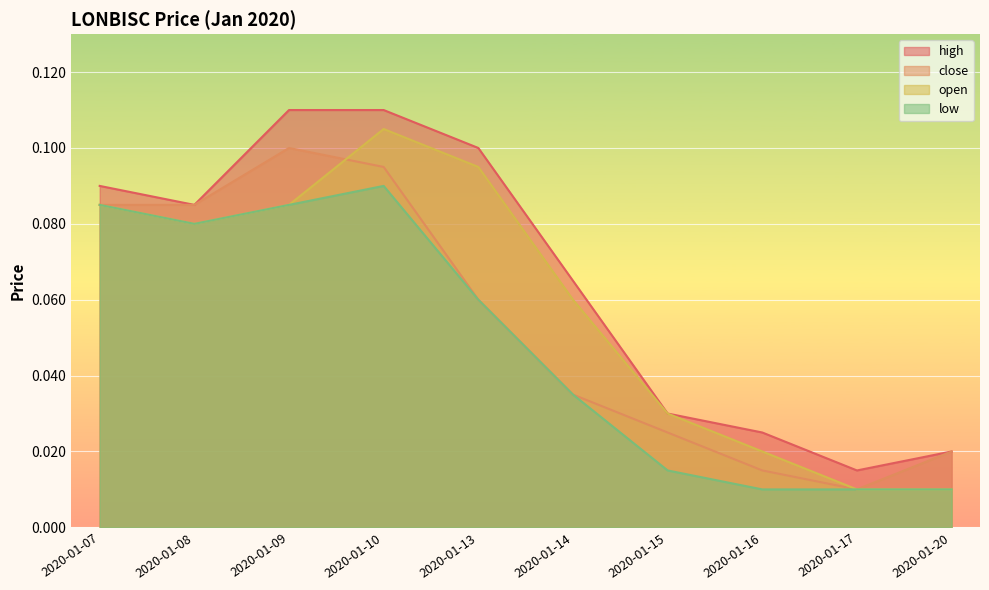

How many series are shown in this chart?

4